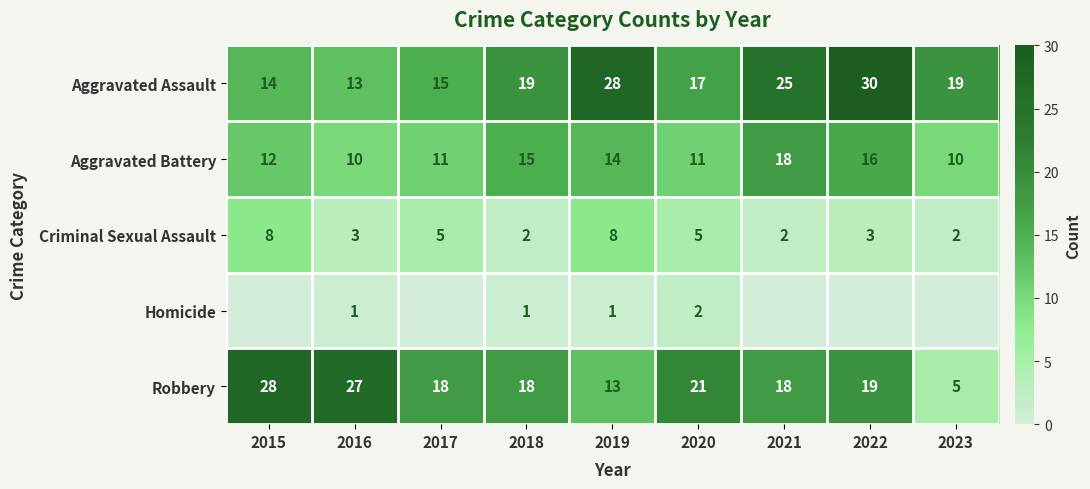

At 2020, list the series in order from smallest to largest.

Homicide, Criminal Sexual Assault, Aggravated Battery, Aggravated Assault, Robbery